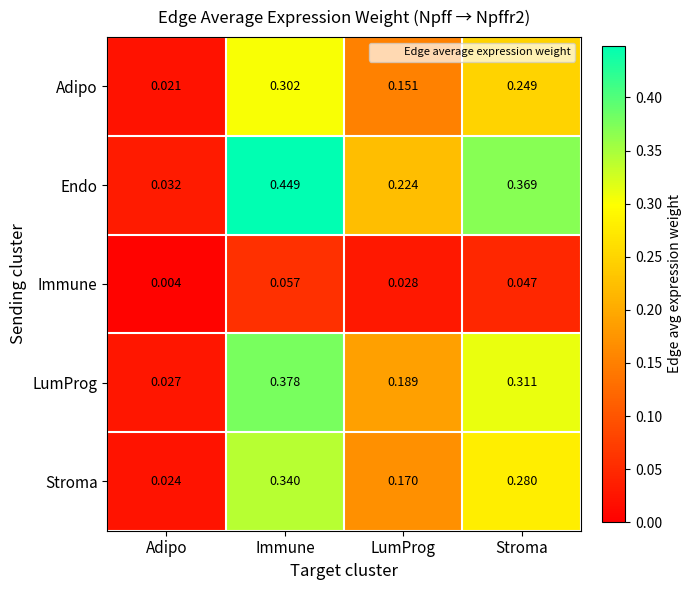

Which category has the lowest value across all series?

Adipo